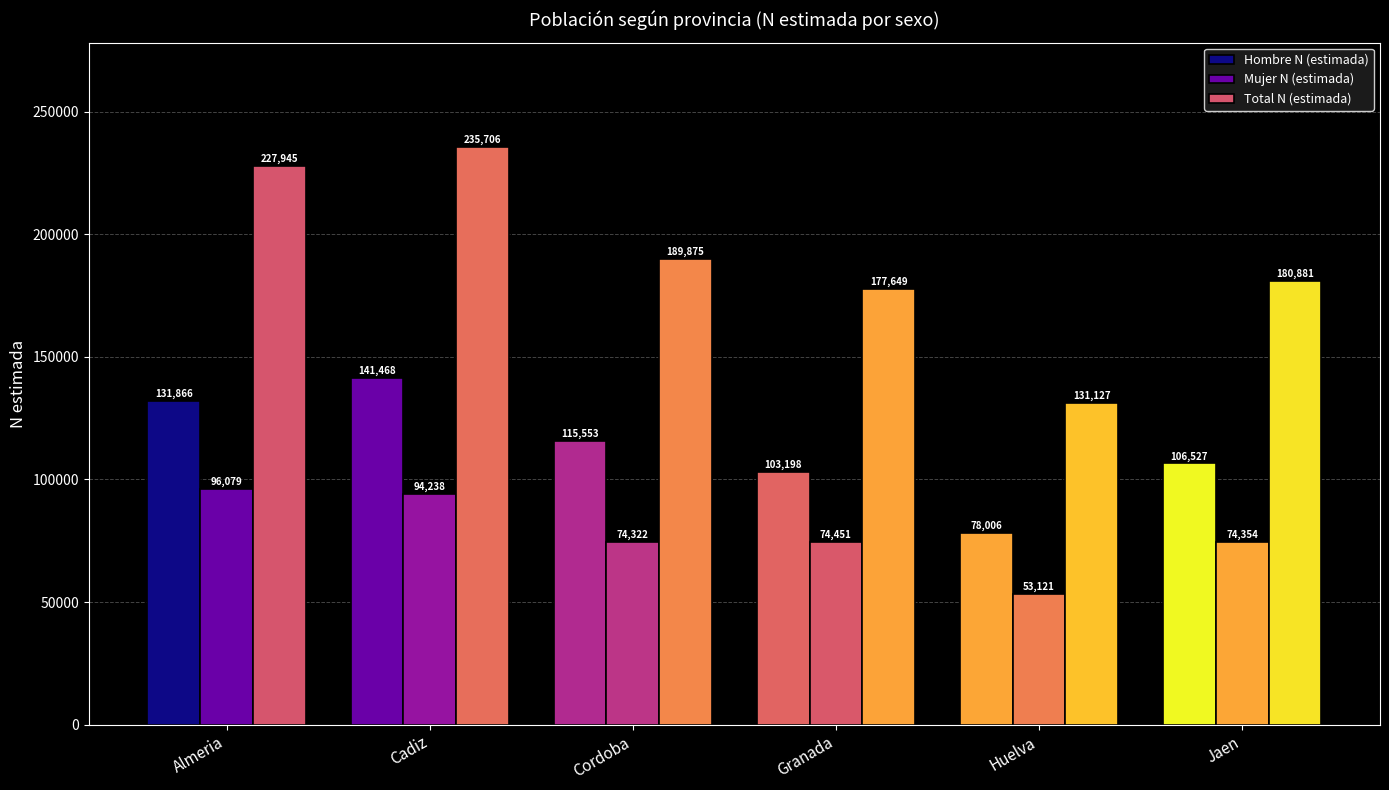

Reading right to left, list all the values displayed in this chart.

Hombre N (estimada): Jaen=106527	Huelva=78006	Granada=103198	Cordoba=115553	Cadiz=141468	Almeria=131866
Mujer N (estimada): Jaen=74354	Huelva=53121	Granada=74451	Cordoba=74322	Cadiz=94238	Almeria=96079
Total N (estimada): Jaen=180881	Huelva=131127	Granada=177649	Cordoba=189875	Cadiz=235706	Almeria=227945